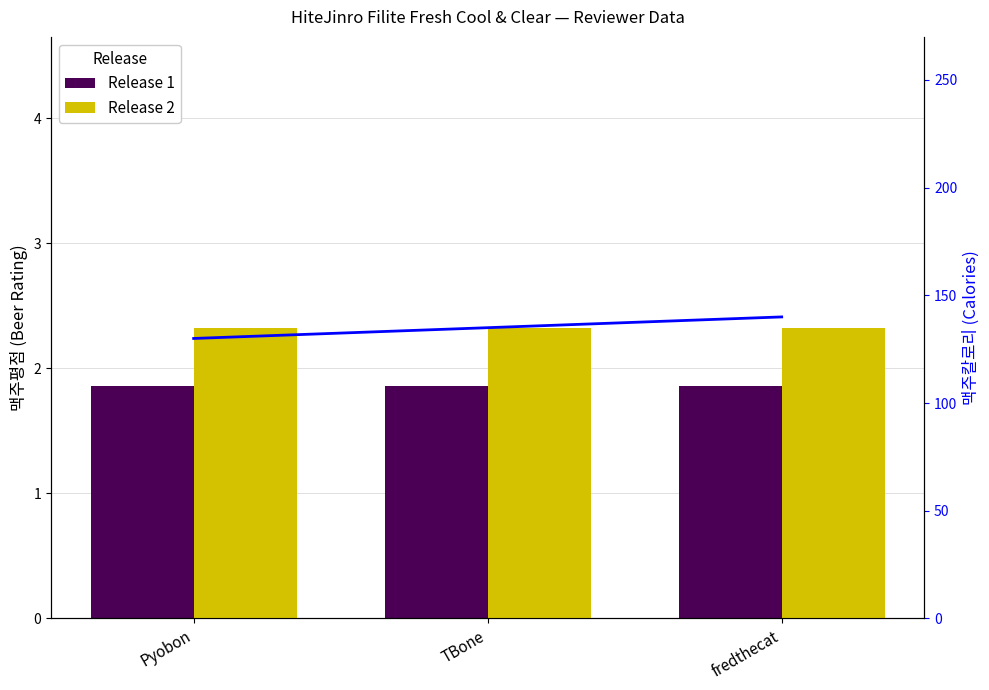

Reading left to right, list all the values displayed in this chart.

Release 1: Pyobon=1.9	TBone=1.9	fredthecat=1.9
Release 2: Pyobon=135.0	TBone=135.0	fredthecat=135.0